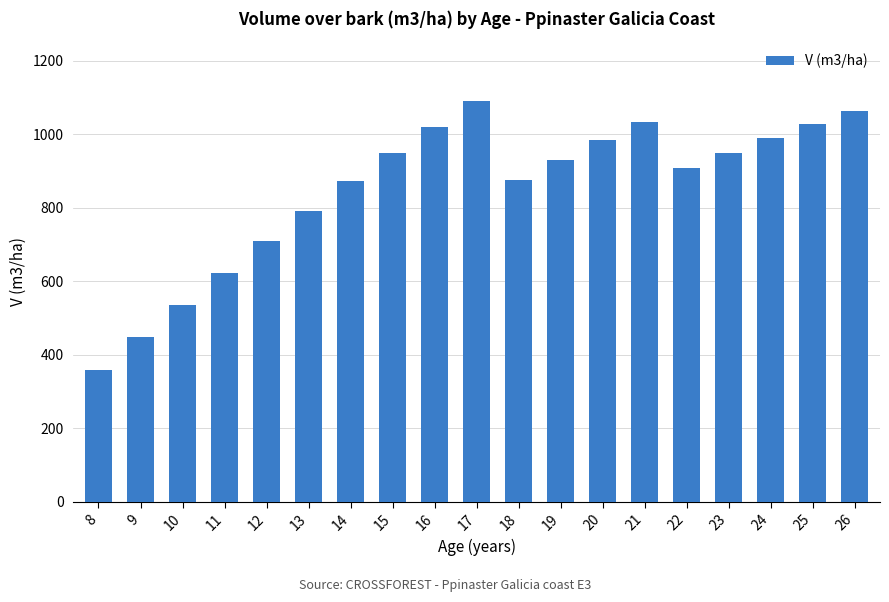

What is the maximum value shown in the chart?

1089.4